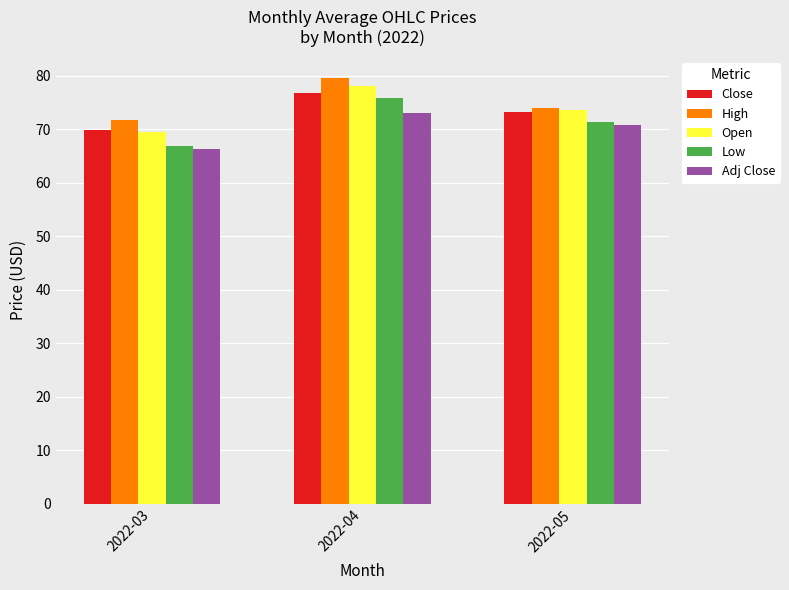

What is the value of the Adj Close bar at the 1st from the left?

66.4